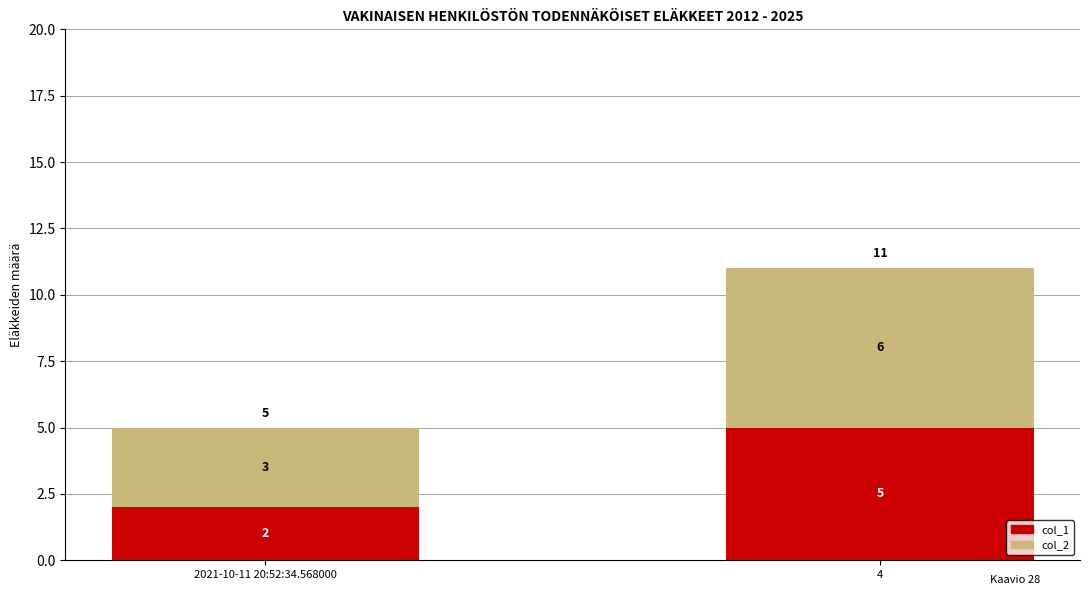

What is the sum of the col_1 values at 4 and 2021-10-11 20:52:34.568000?

7